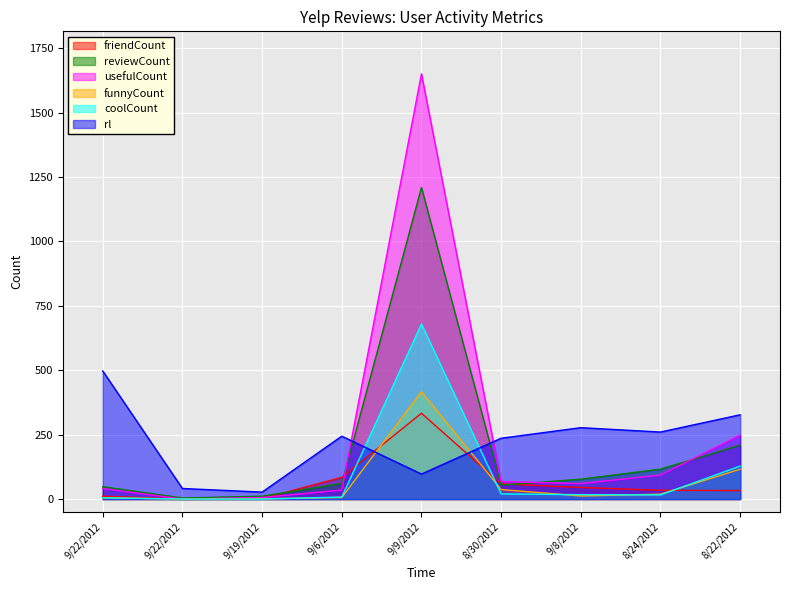

Rank the categories by rl value from highest to lowest.

9/22/2012, 8/22/2012, 9/8/2012, 8/24/2012, 9/6/2012, 8/30/2012, 9/9/2012, 9/22/2012, 9/19/2012